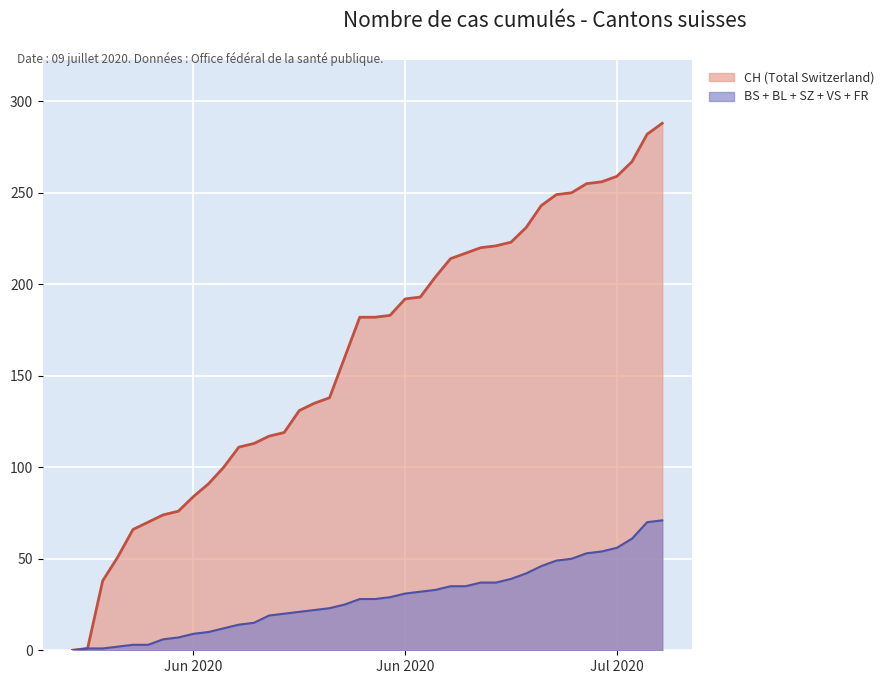

Where is FR nearest to the value 1?

17